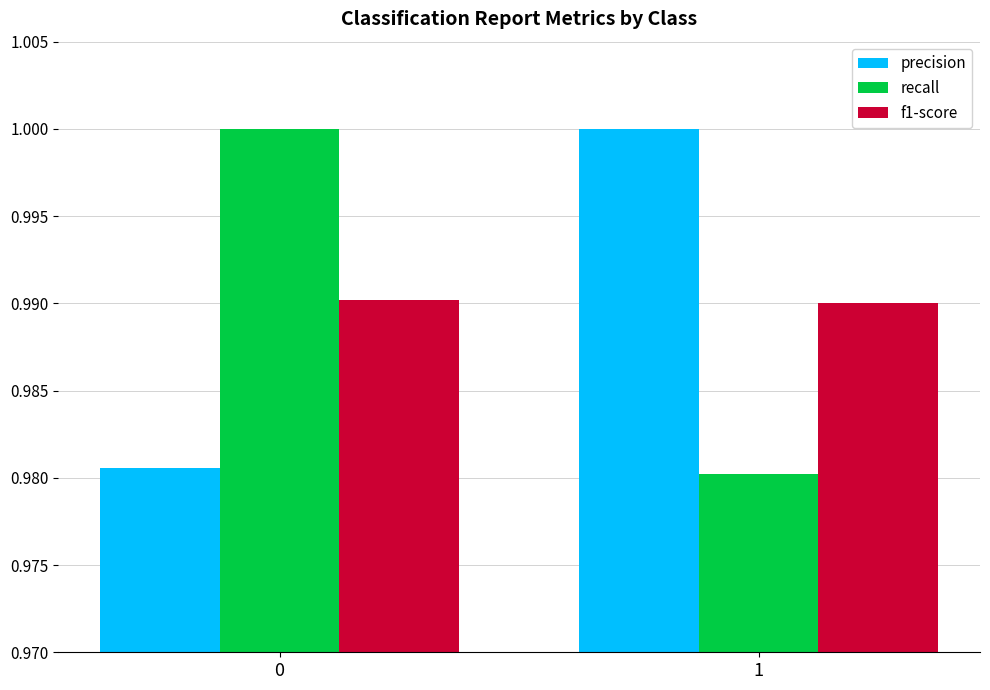

The value of precision at 1 is 0.3. True or false?

False